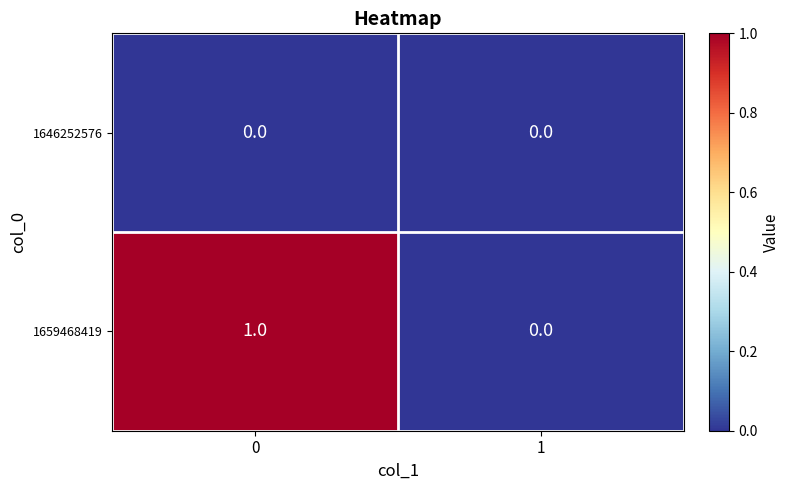

Reading left to right, transcribe all the data shown in this chart.

1646252576: 0	0
1659468419: 1	0